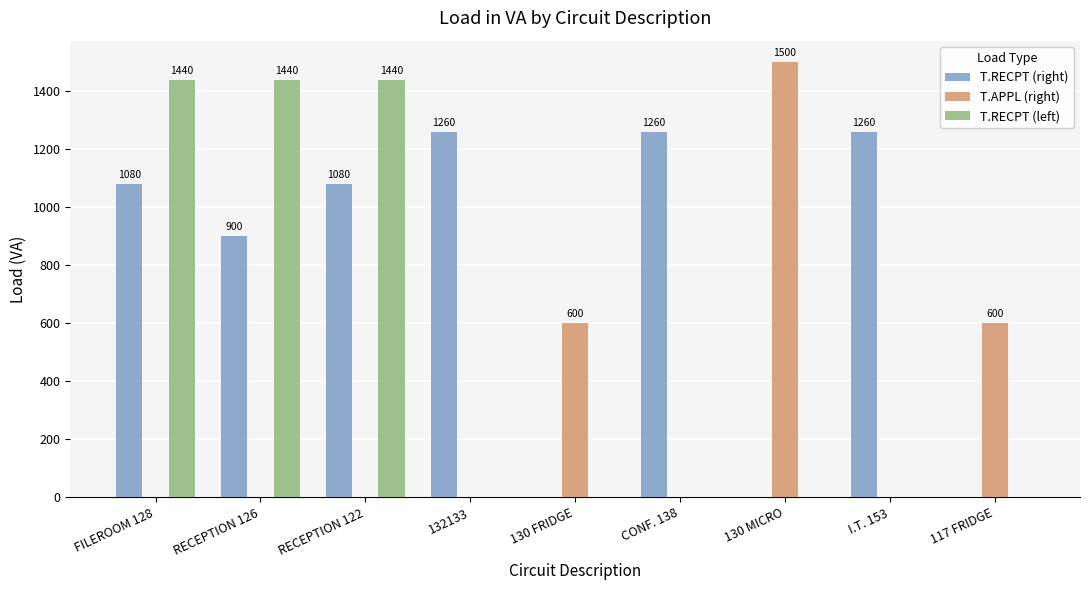

The T.RECPT (left) series shows 959 at CONF. 138. True or false?

False